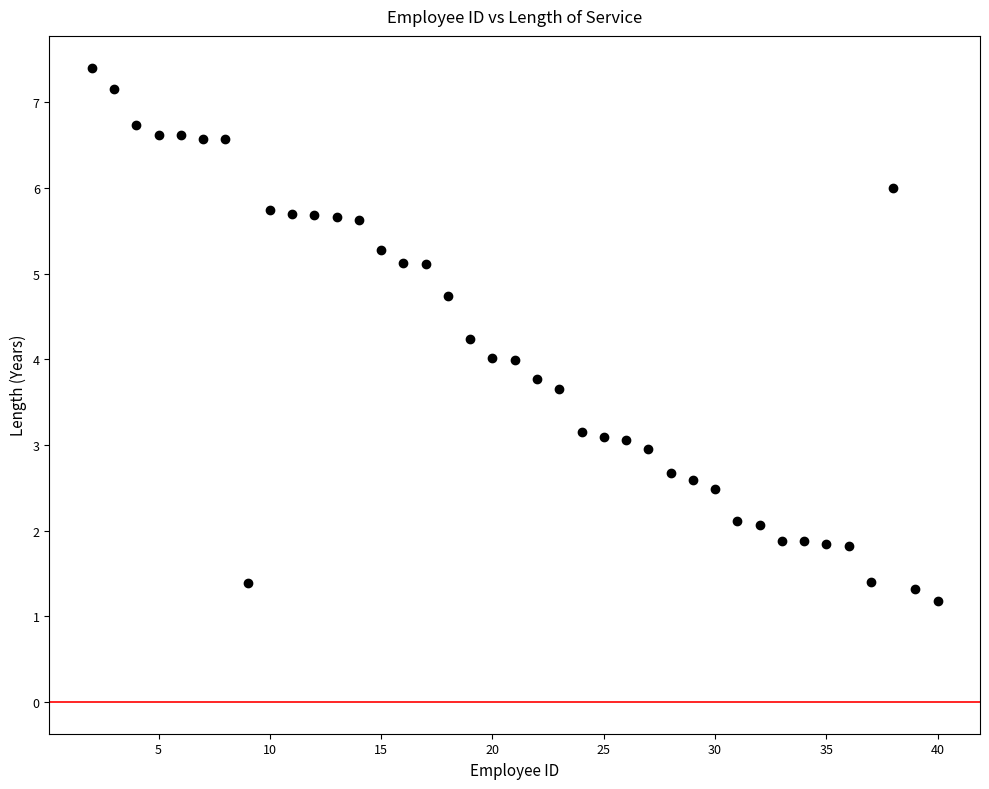

What is the range of Y values (max minus min)?

6.2